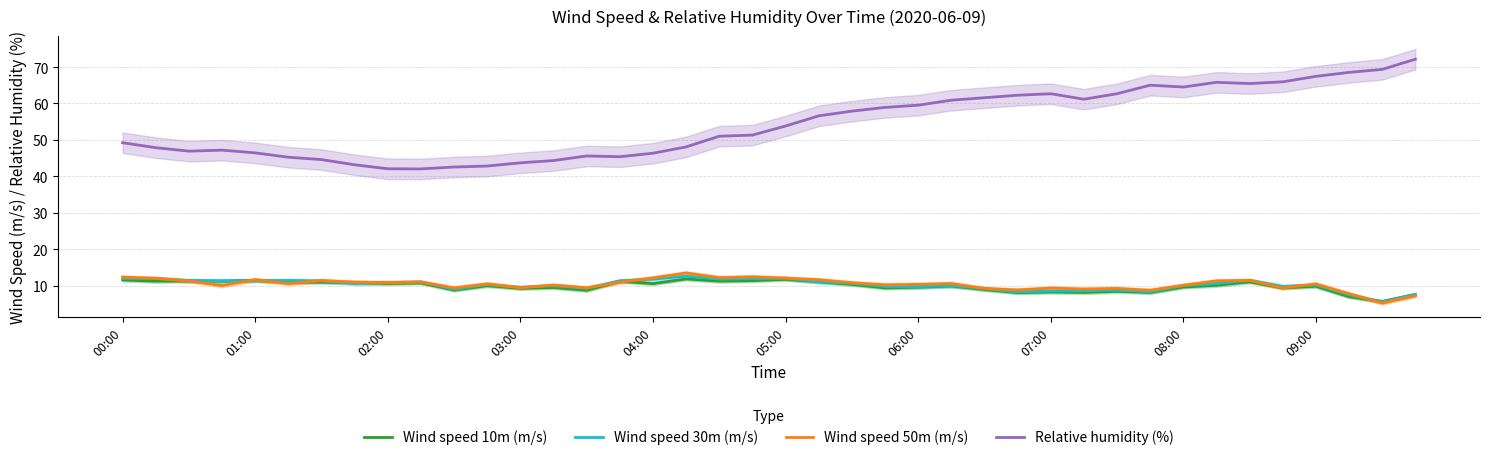

True or false: Wind speed 10m (m/s) and Relative humidity (%) intersect in this chart.

False